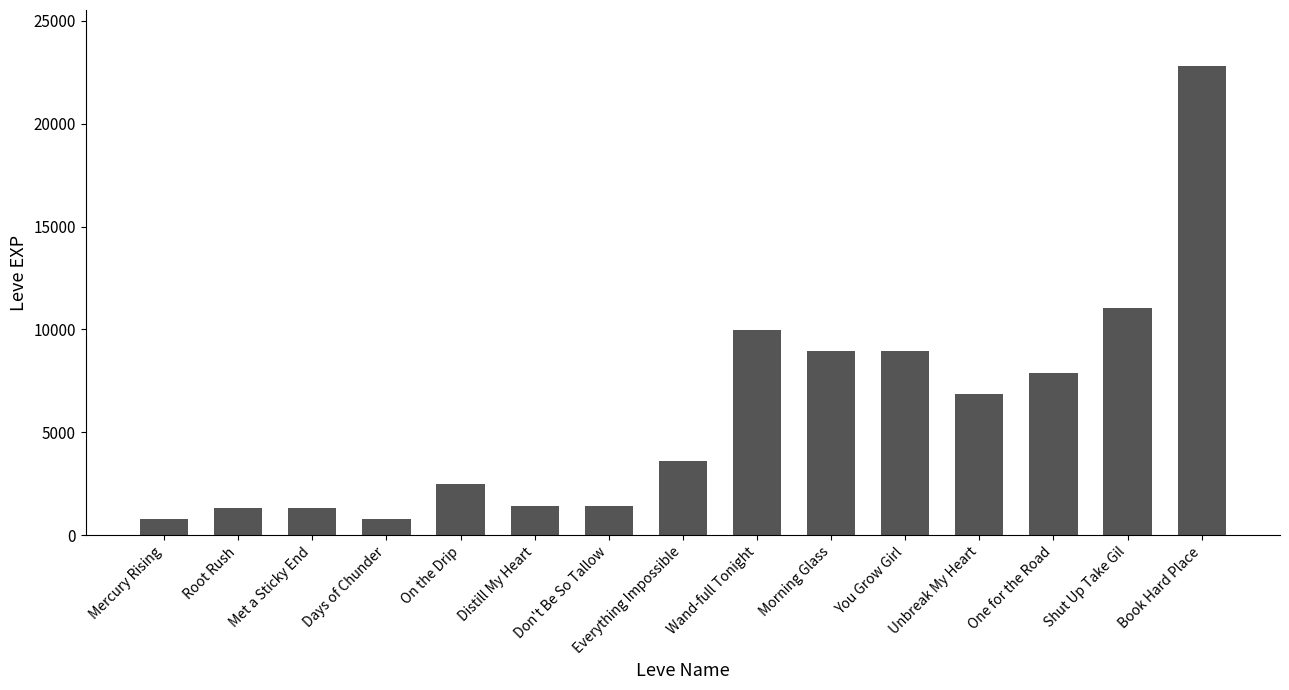

What is the minimum value shown in the chart?

800